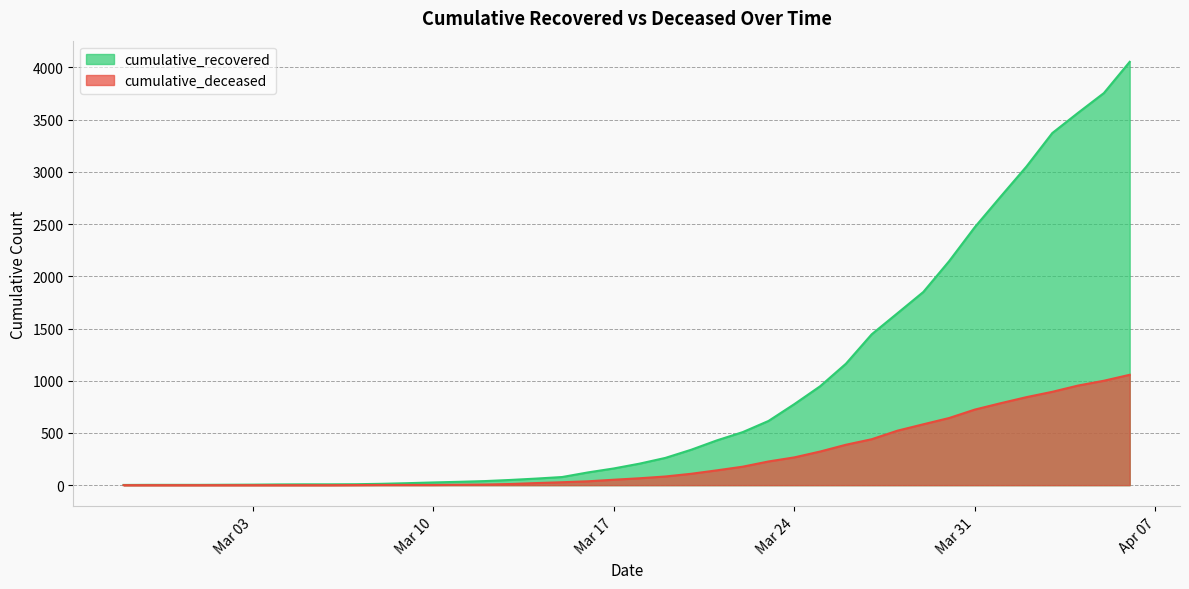

What is the difference between the maximum and second lowest values in the cumulative_recovered series?

4051